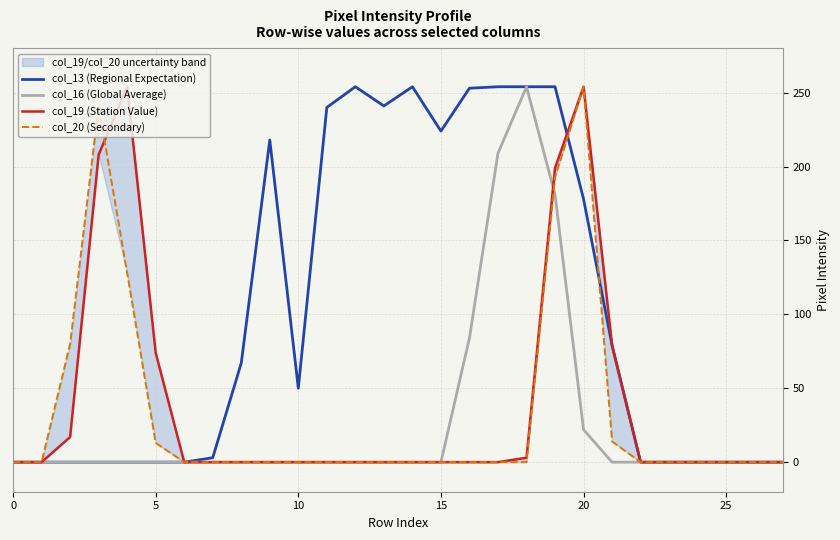

True or false: col_16 (Global Average) has a value of 92 at 15.

False